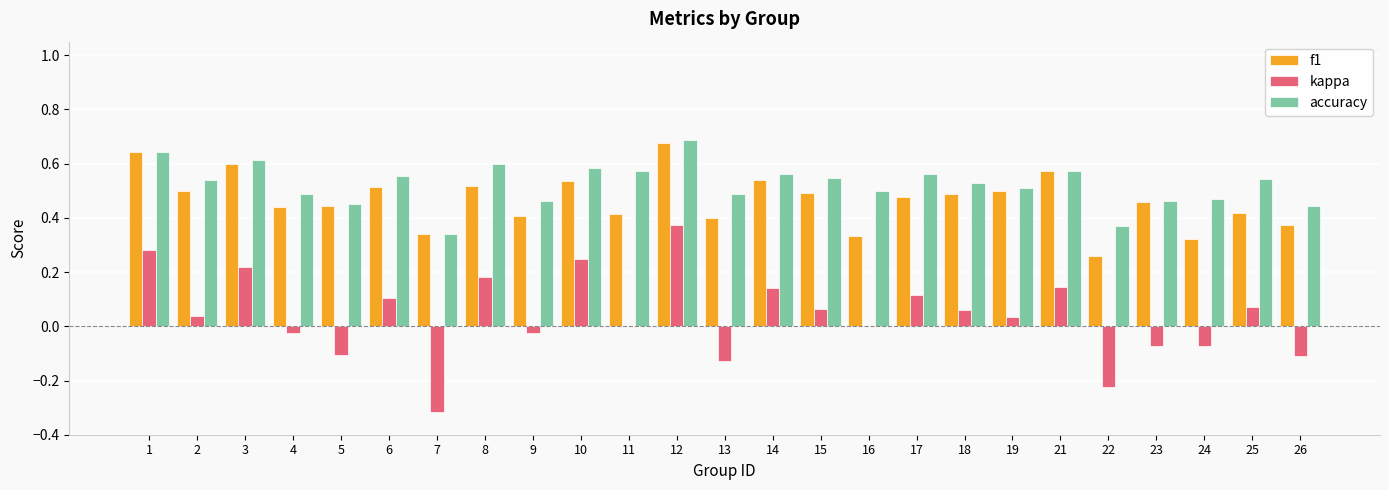

True or false: accuracy has a value of 0.6 at 1.

True